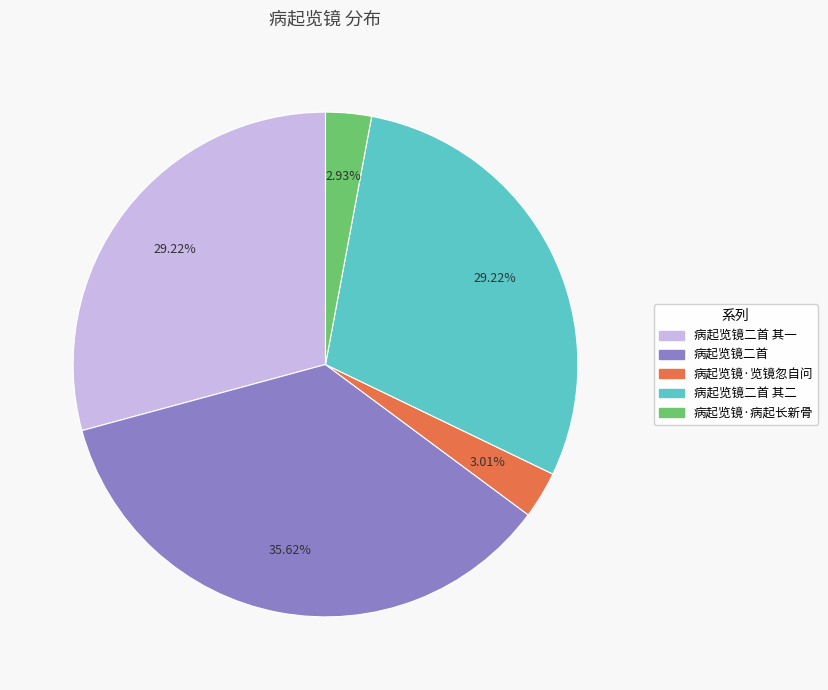

To the nearest percent, what is the combined percentage of 病起览镜·览镜忽自问 and 病起览镜二首 其二?

32%